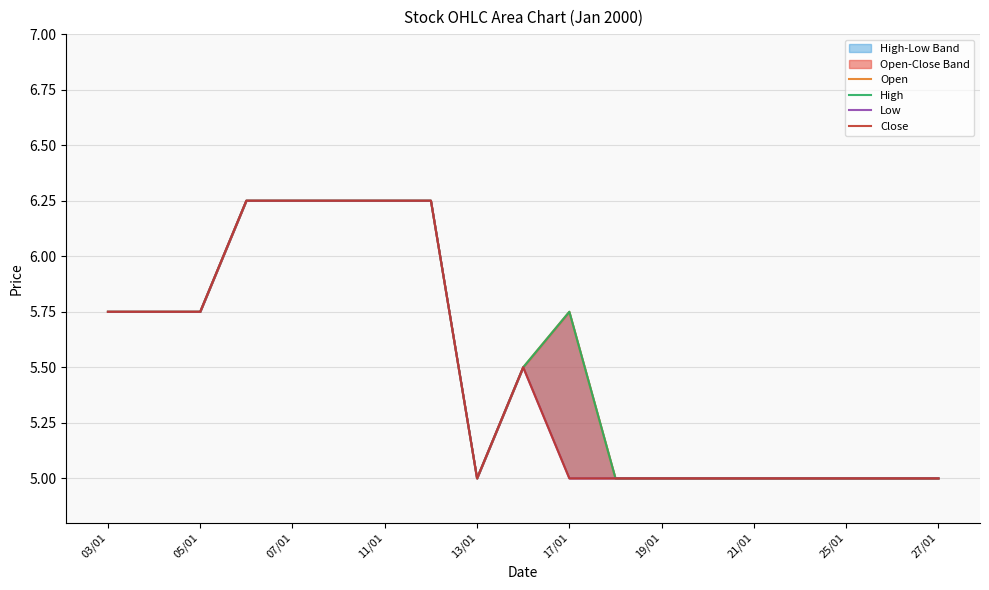

What is the maximum value shown in the chart?

6.2